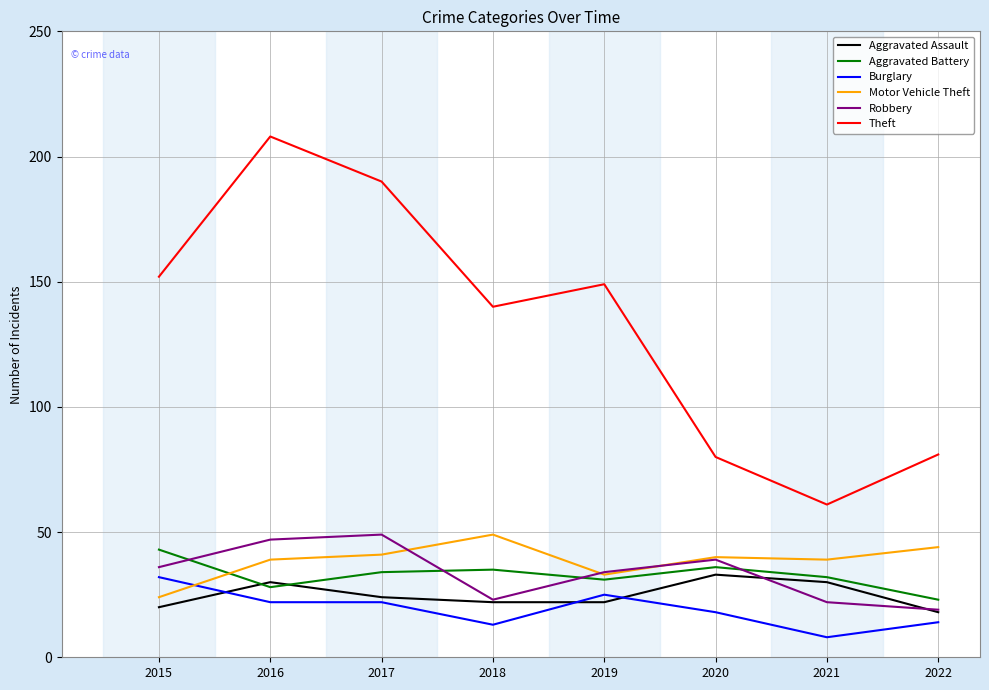

Reading left to right, what are all the values shown in this chart?

Aggravated Assault: 20	30	24	22	22	33	30	18
Aggravated Battery: 43	28	34	35	31	36	32	23
Burglary: 32	22	22	13	25	18	8	14
Motor Vehicle Theft: 24	39	41	49	33	40	39	44
Robbery: 36	47	49	23	34	39	22	19
Theft: 152	208	190	140	149	80	61	81